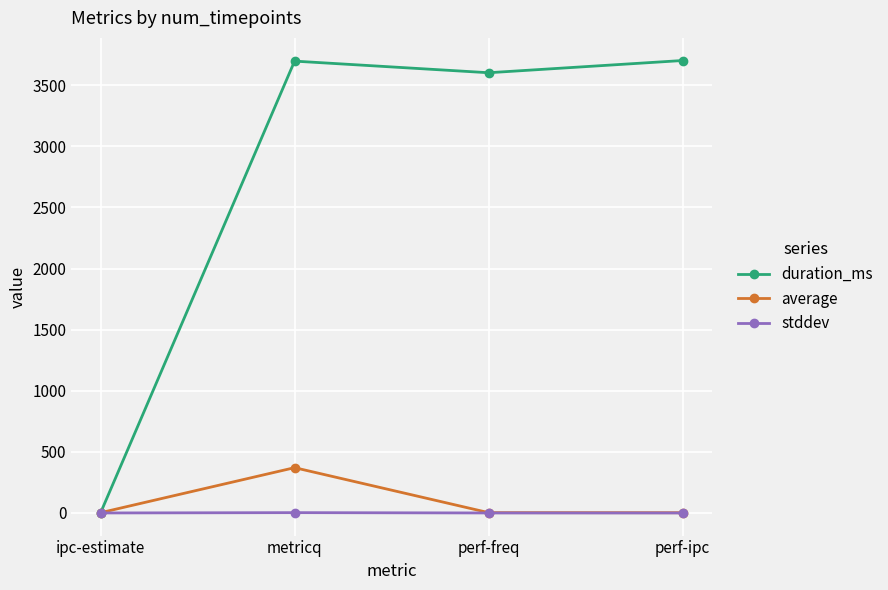

Which series changed the most between ipc-estimate and perf-ipc?

duration_ms